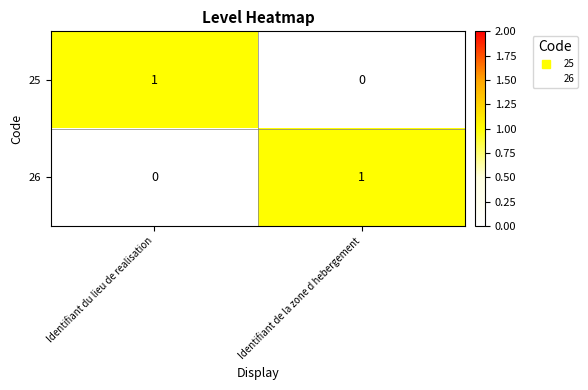

True or false: 25 has a value of 1 at Identifiant du lieu de realisation.

True